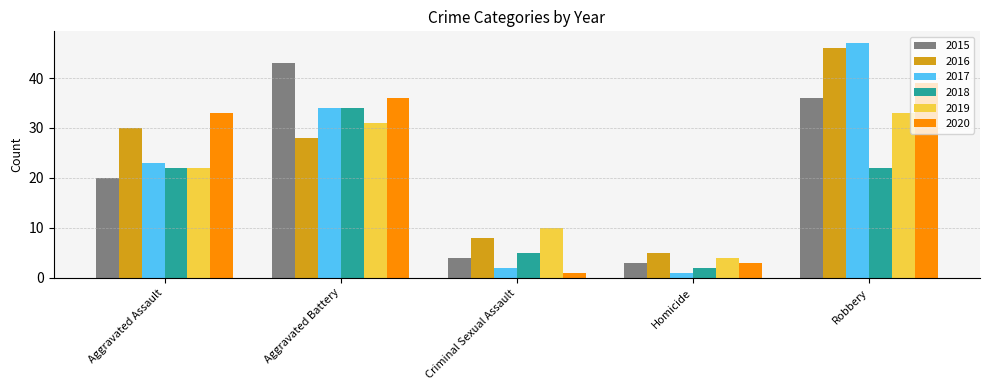

Is it true that 2019 equals 33 at Robbery?

True